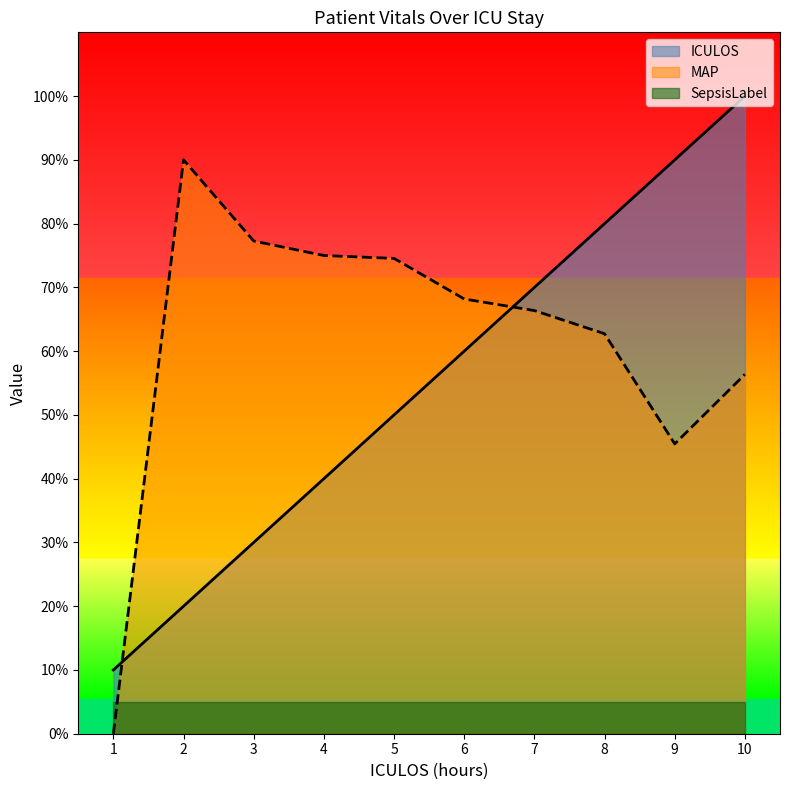

At which label does ICULOS reach its minimum?

1